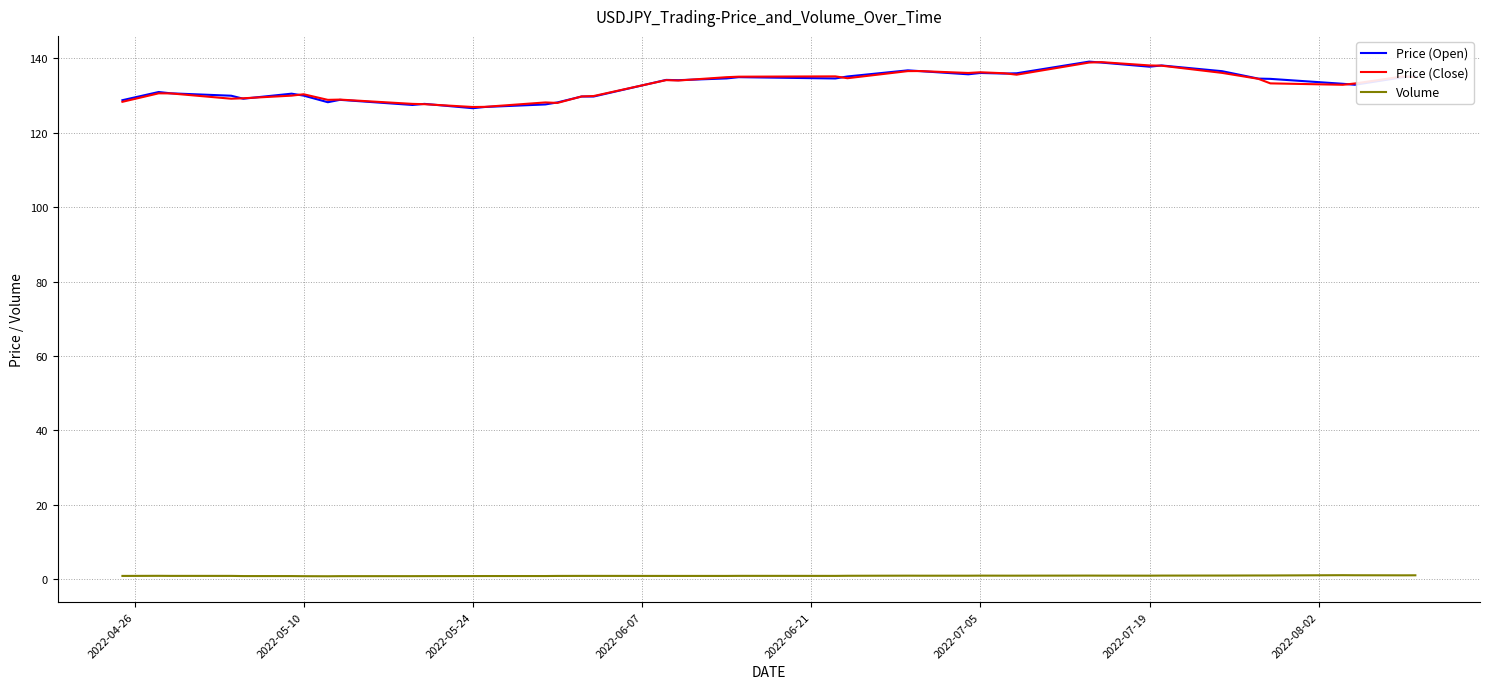

True or false: Price (Close) and Volume intersect in this chart.

False